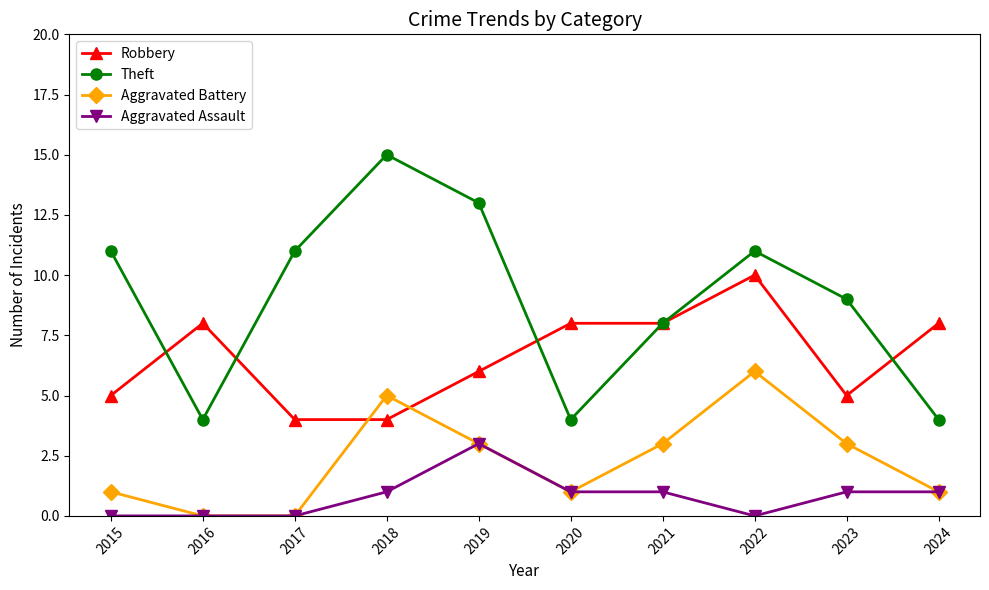

Rank the series at 2015 from lowest to highest value.

Aggravated Assault, Aggravated Battery, Robbery, Theft